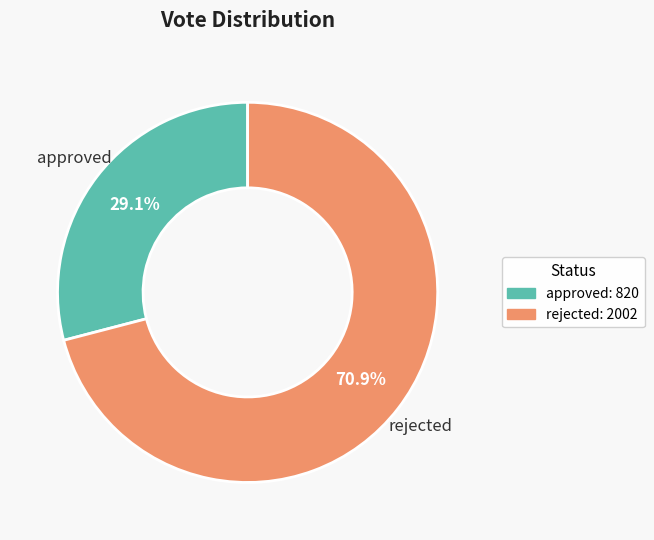

To the nearest percent, what is the difference between the approved and rejected slice percentages?

42%